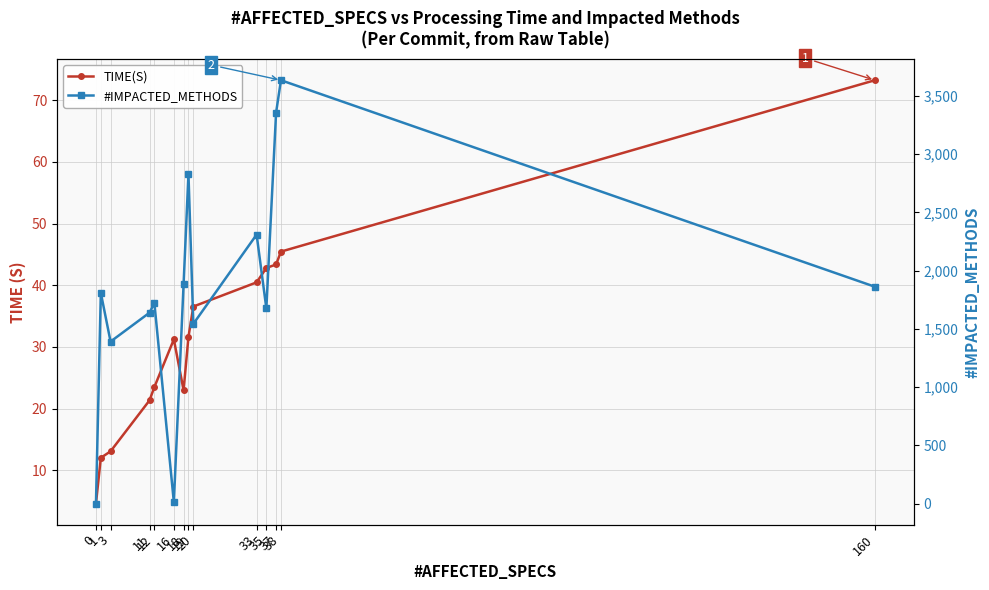

Which series ends up on top after the final intersection of TIME(S) and #IMPACTED_METHODS?

#IMPACTED_METHODS